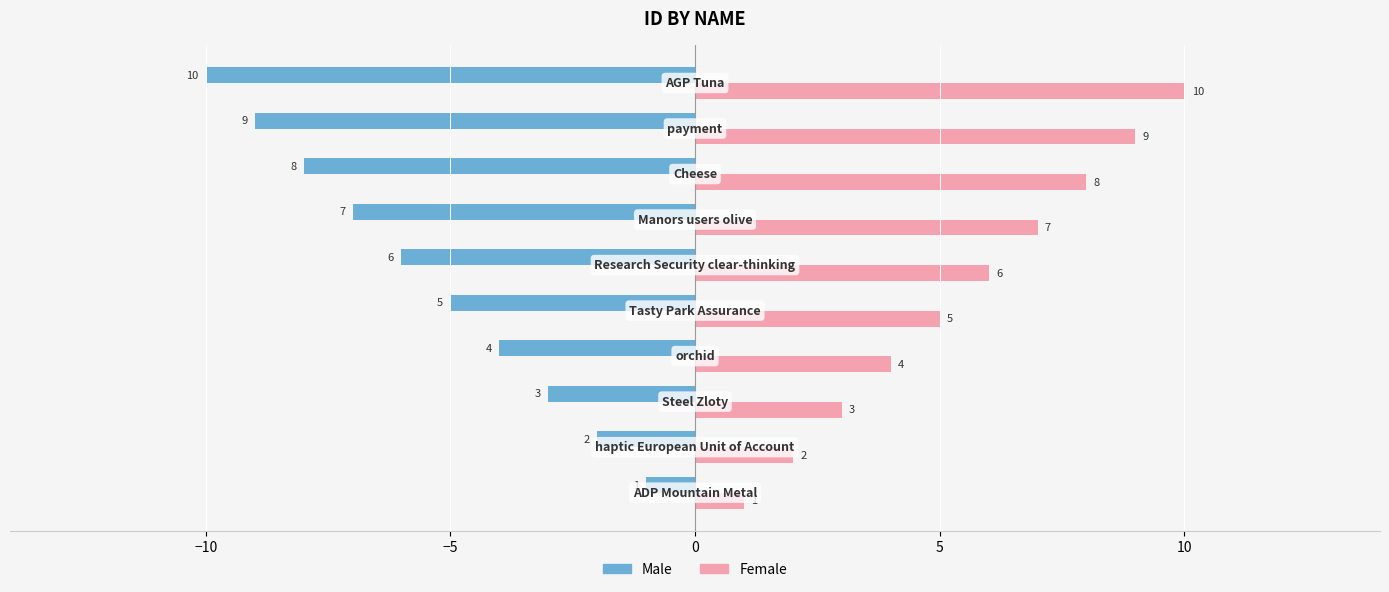

What is the highest value of the Female series?

10